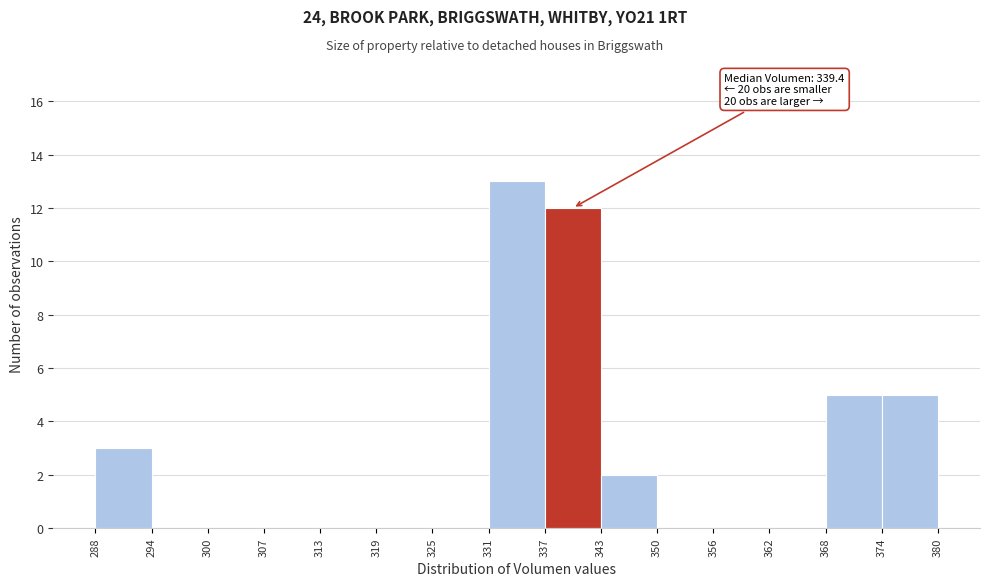

Which range on the x-axis has the tallest bar?

331 to 337